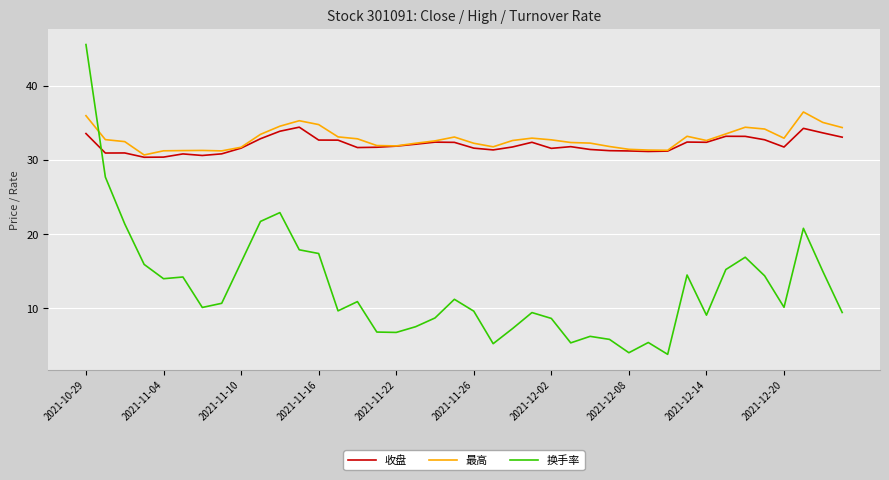

Count the number of categories in the chart.

40